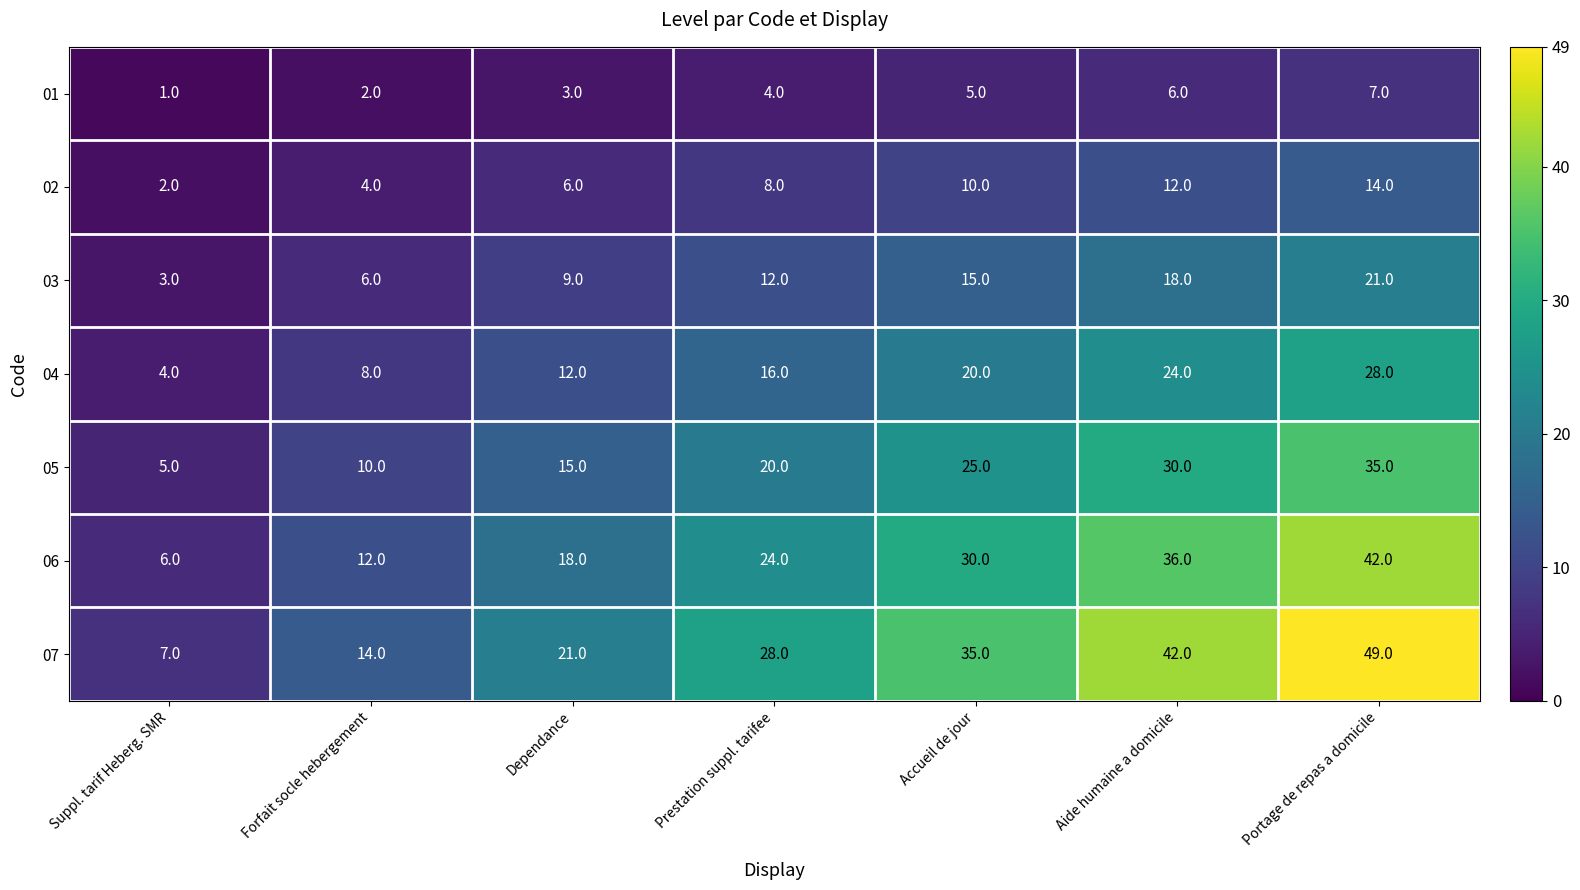

What value does the 02 series have at Aide humaine a domicile?

12